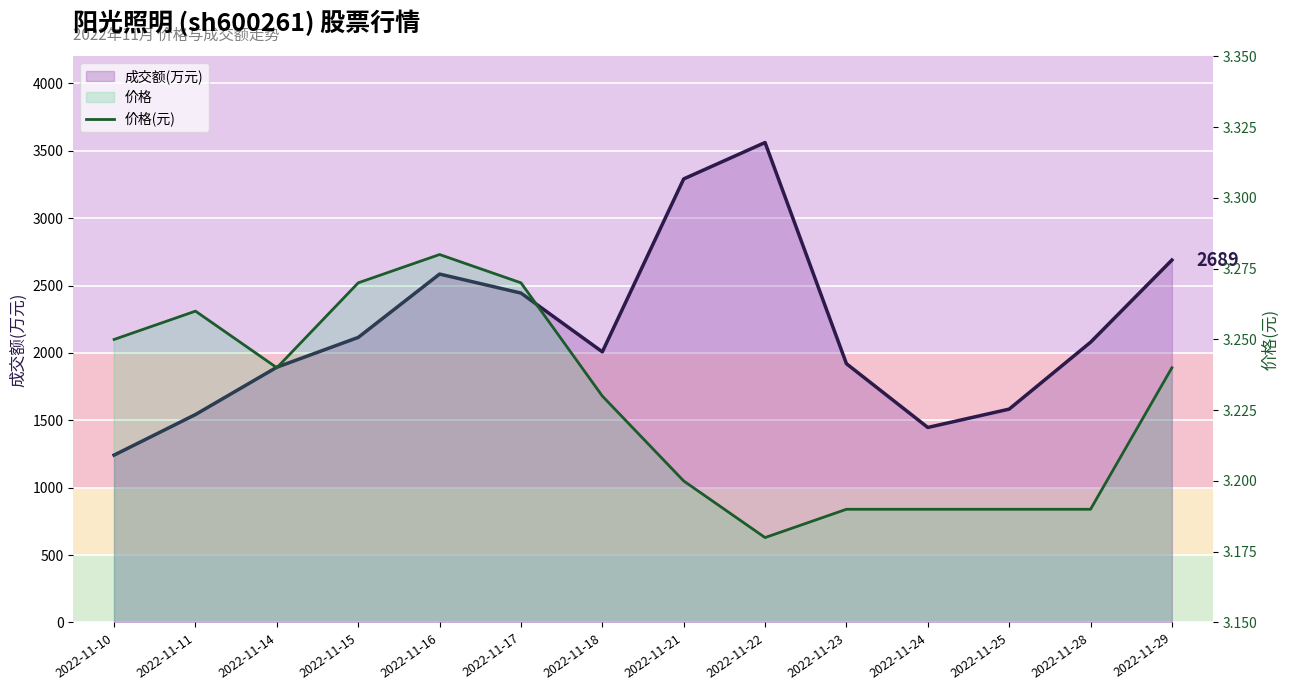

The chart shows a value of 3.2 at 2022-11-25. True or false?

True